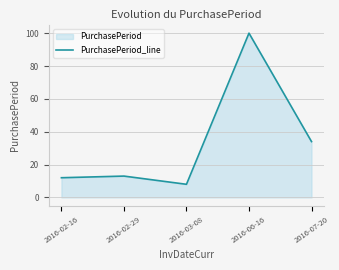

What is the label of the 1st point from the right?

2016-07-20